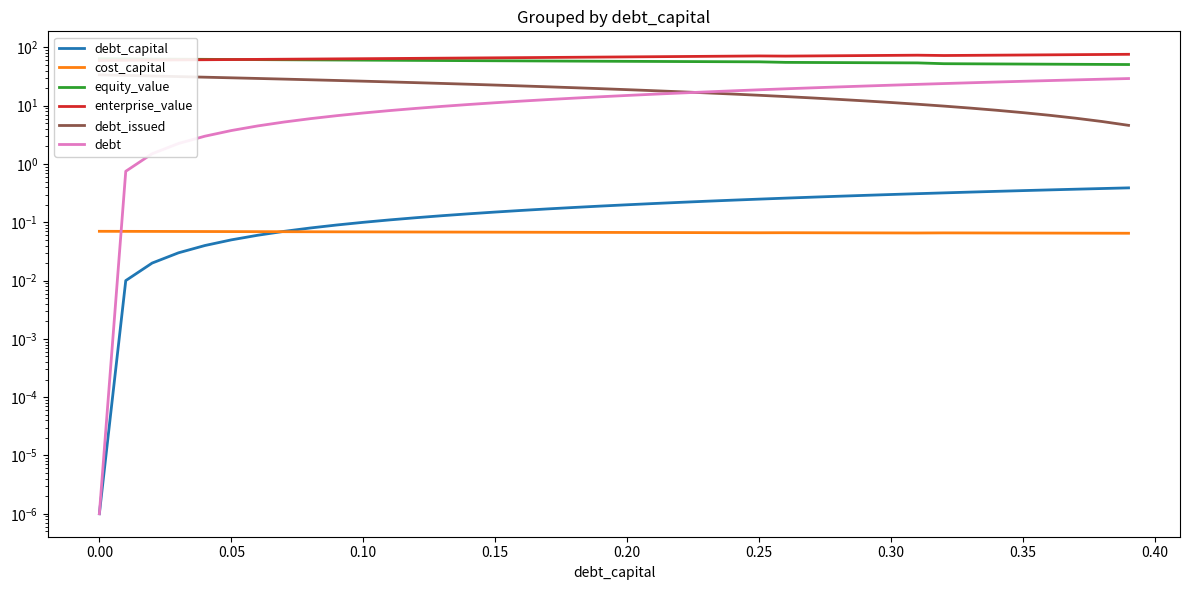

What is the difference between the highest and lowest values at 0.20?

68.8